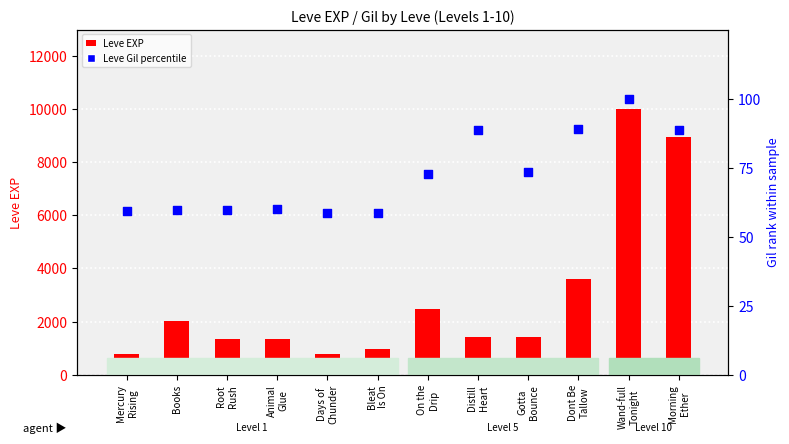

Which series contains the highest Y value?

Leve EXP